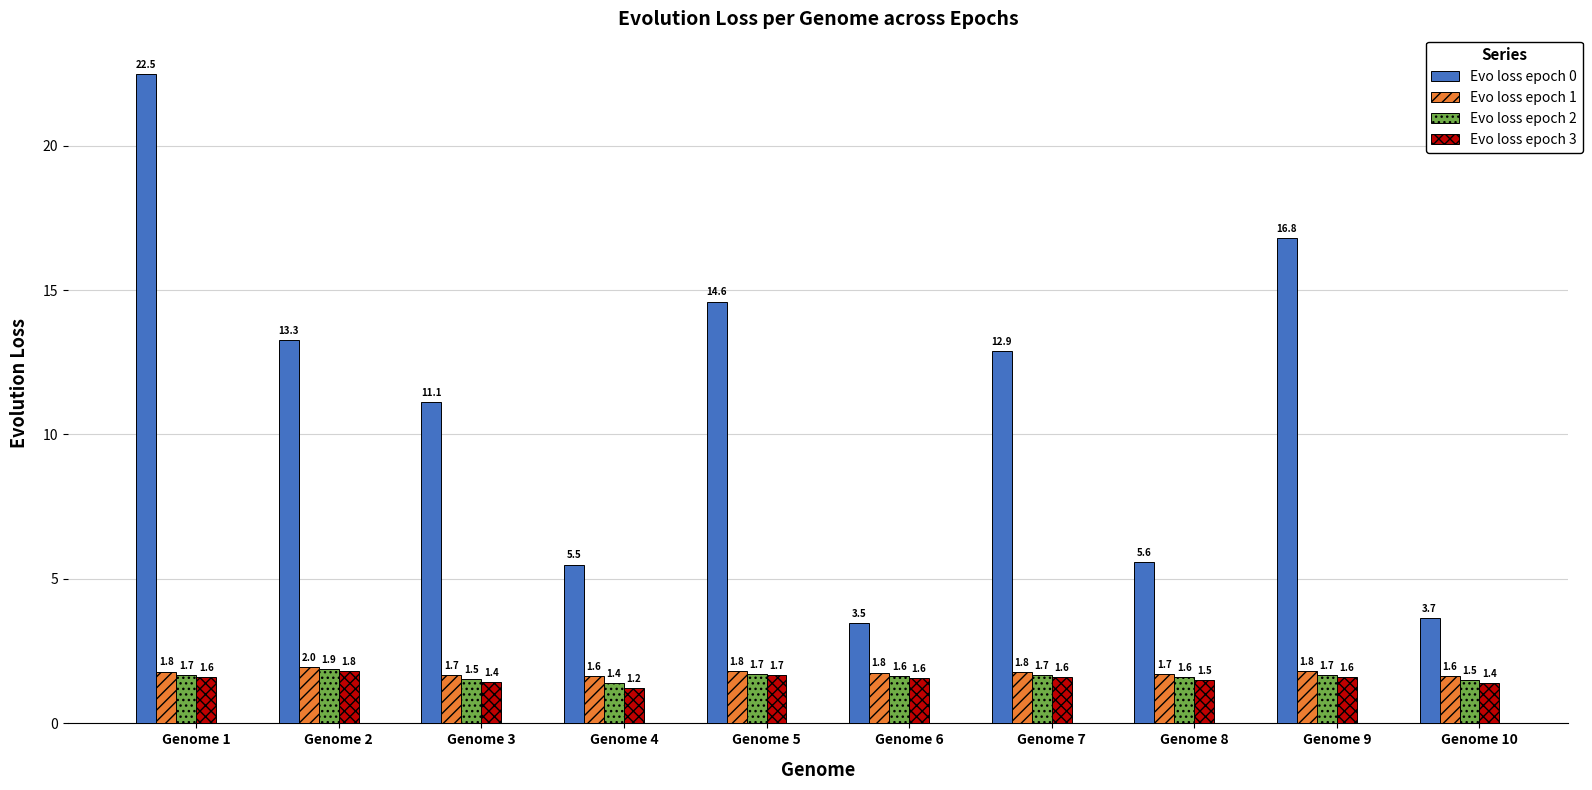

Which series changed the most between Genome 1 and Genome 4?

Evo loss epoch 0